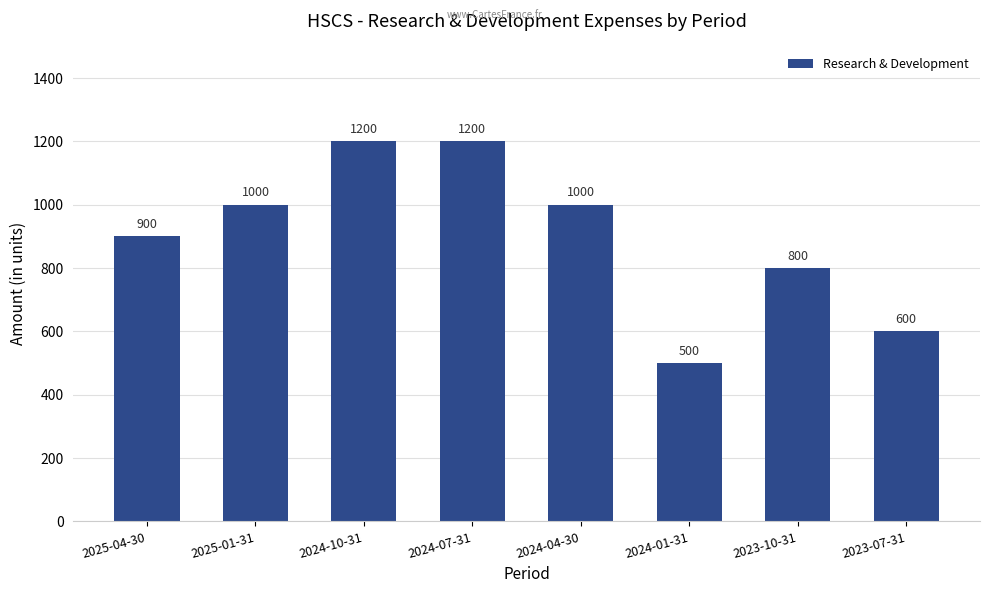

What is the minimum value shown in the chart?

500